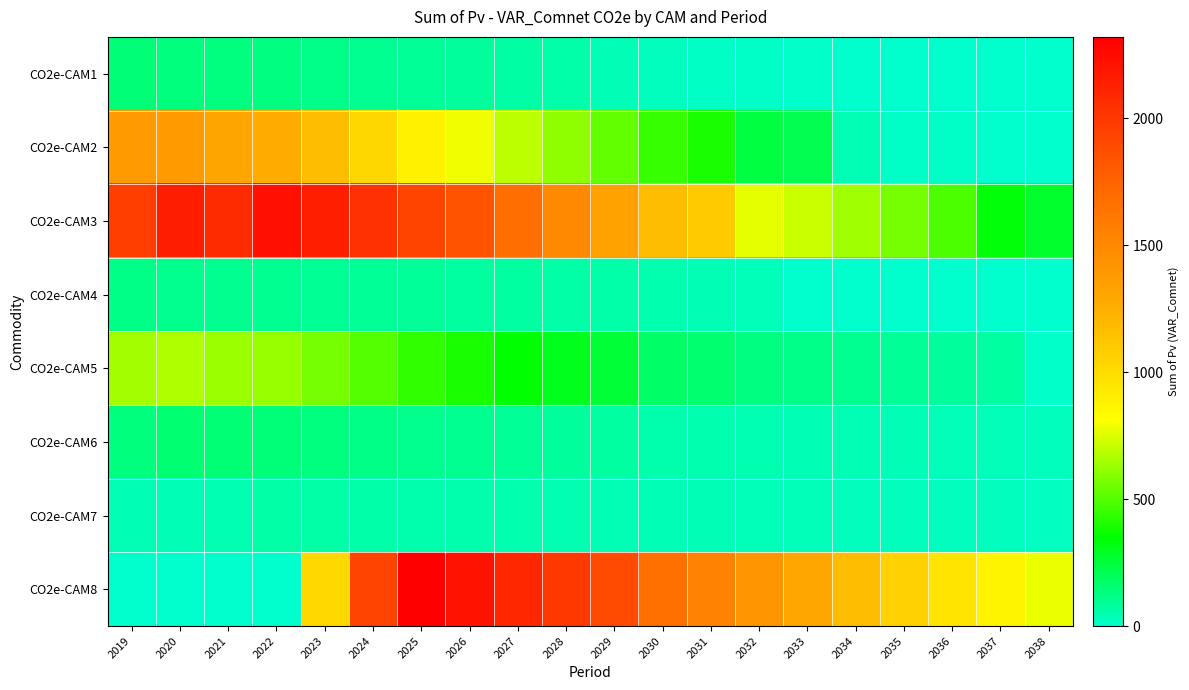

What is the difference between the highest and lowest values at 2021?

2071.5